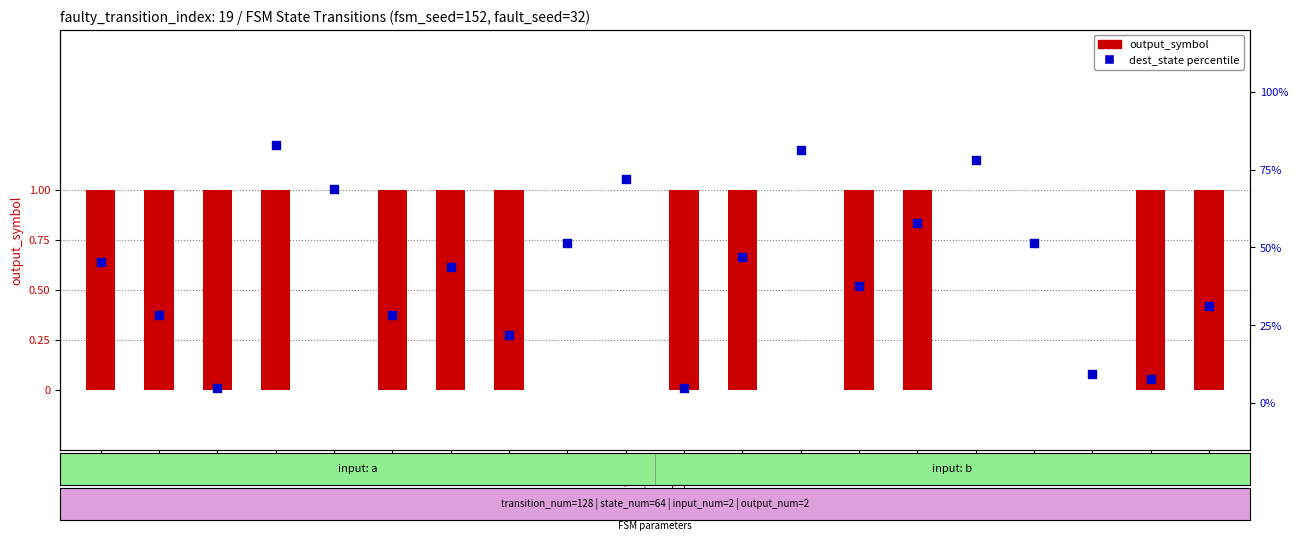

At how many categories does at least one series exceed 20?

16